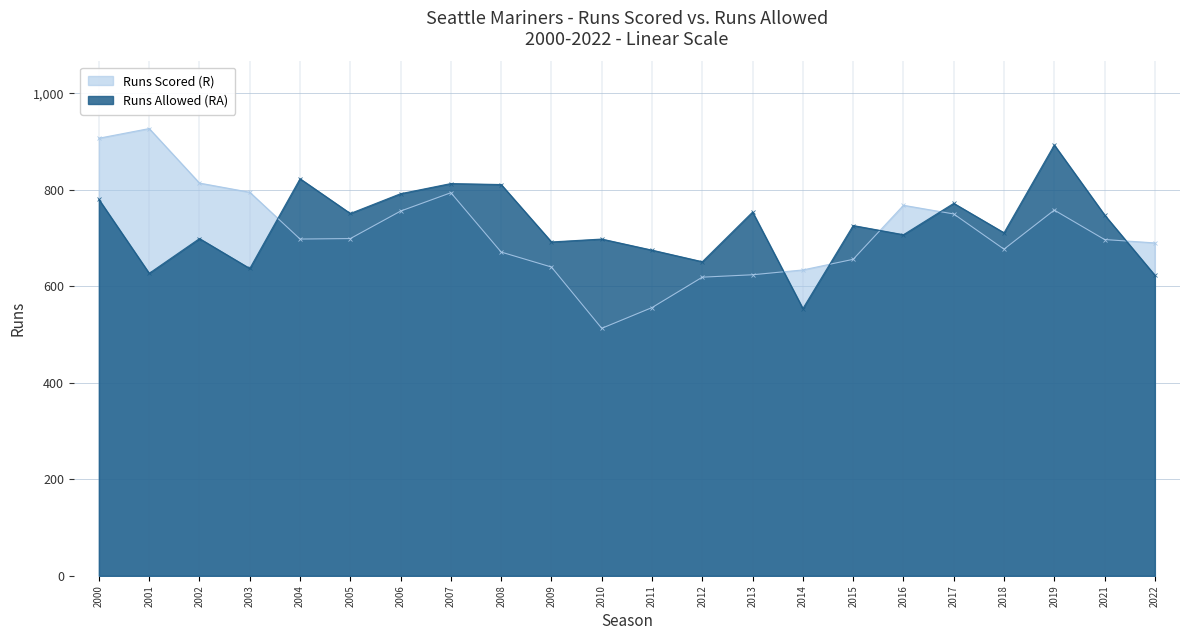

Which category has the lowest value across all series?

2010